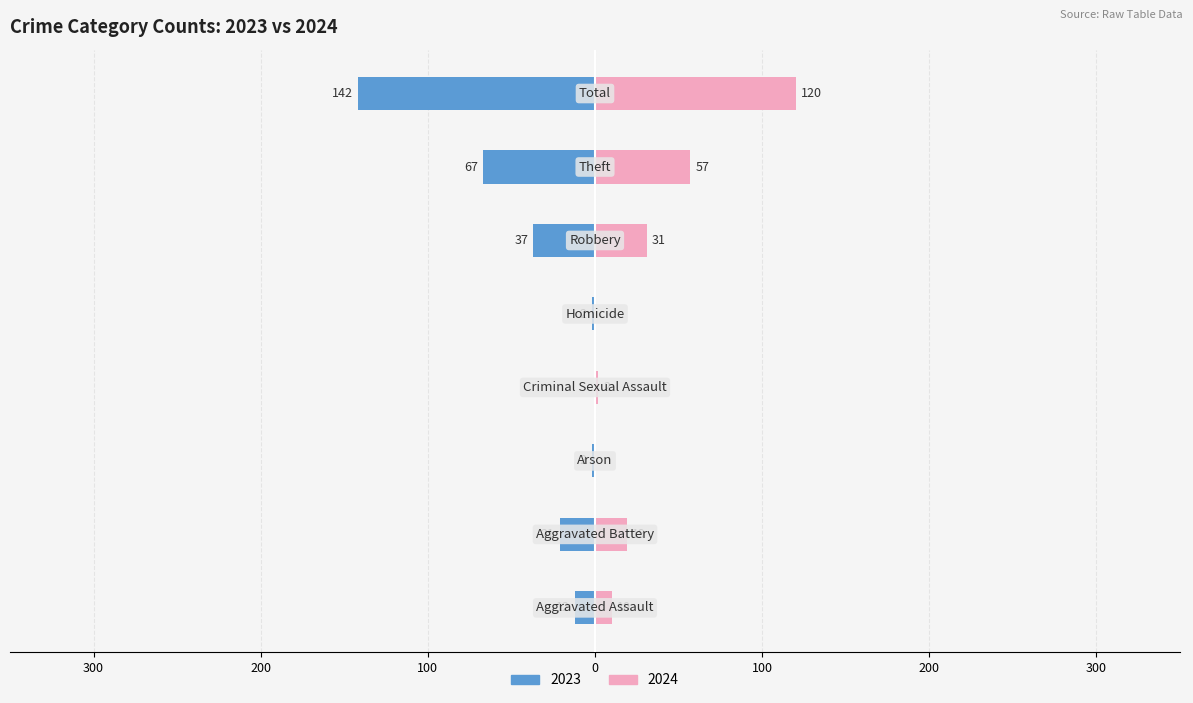

What are all the series names shown in the legend?

2023, 2024